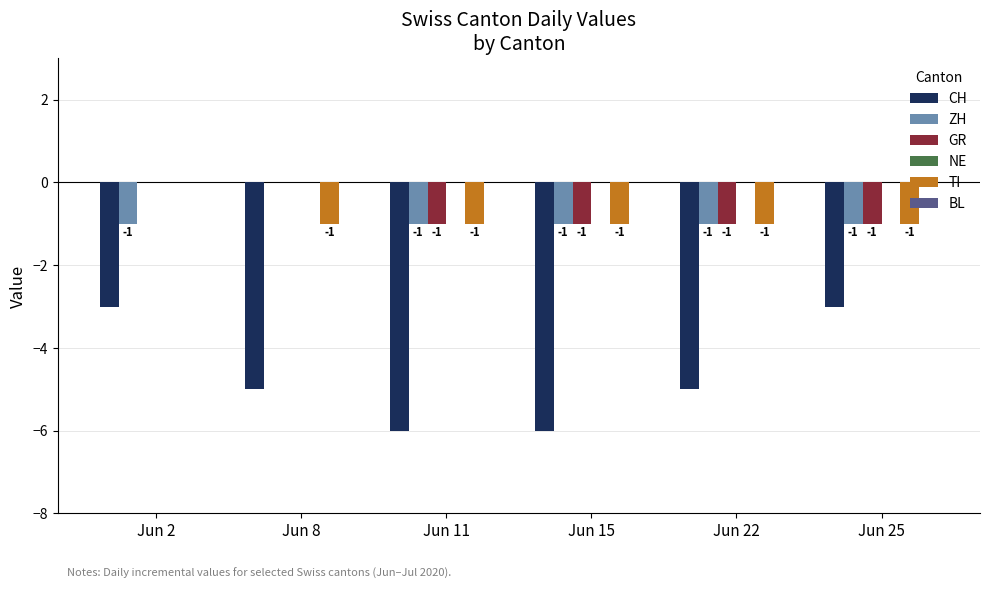

How many data points in GR are above -1?

2